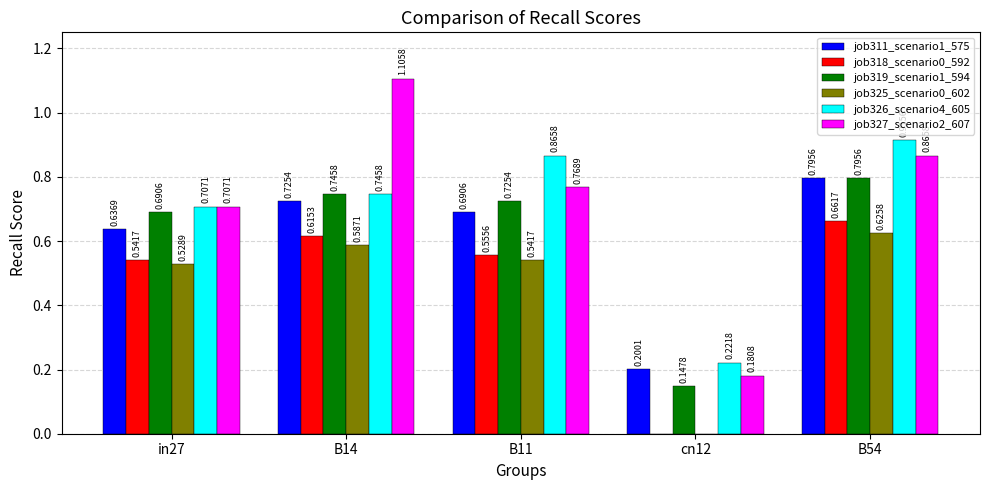

The value of job318_scenario0_592 at cn12 is 0.3. True or false?

False